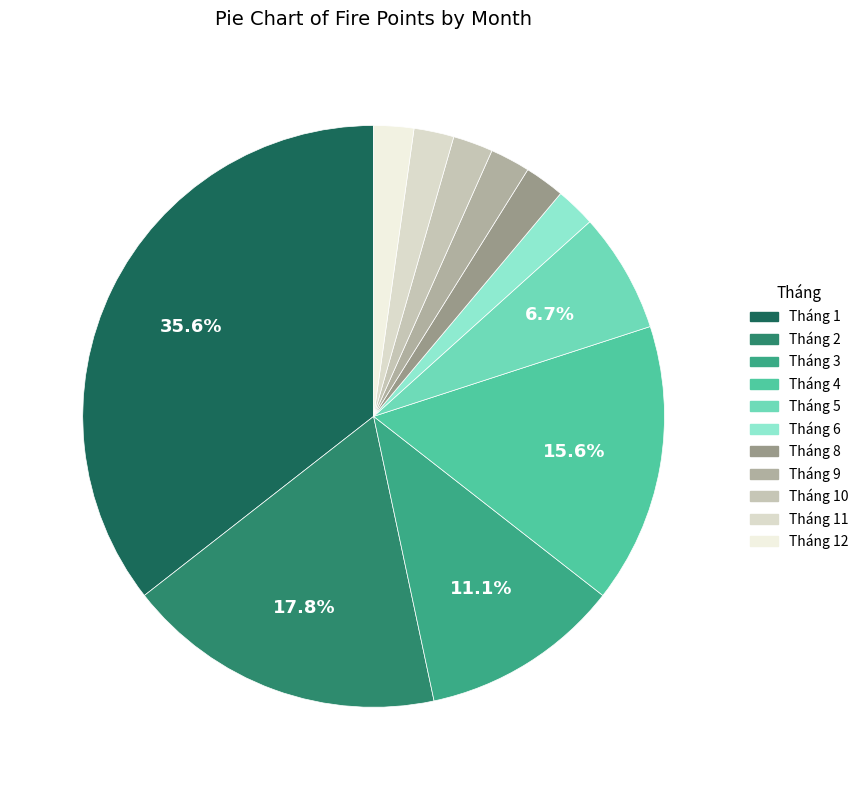

Count the number of slices in the pie.

11